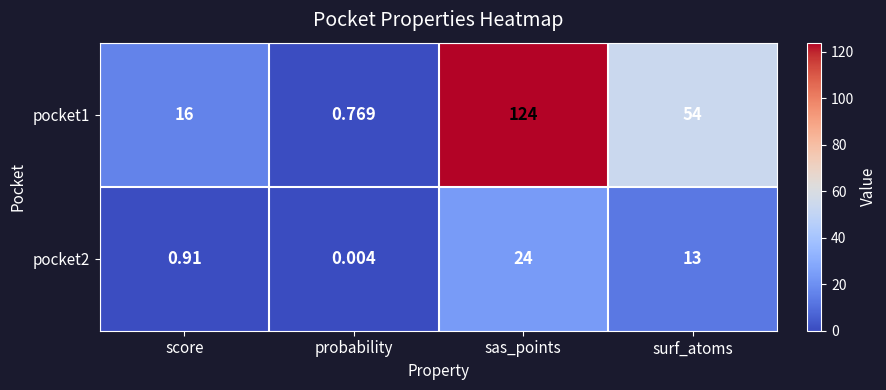

Is the value of pocket2 at probability greater than the value of pocket1 at sas_points?

No